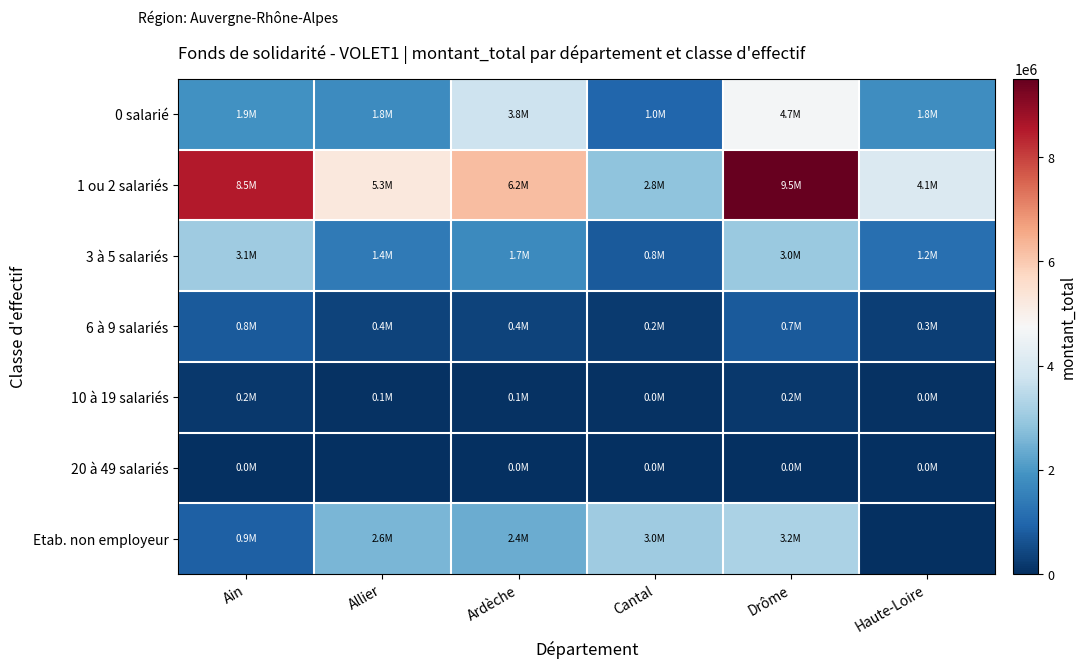

At which category is the sum across all series the highest?

Drôme